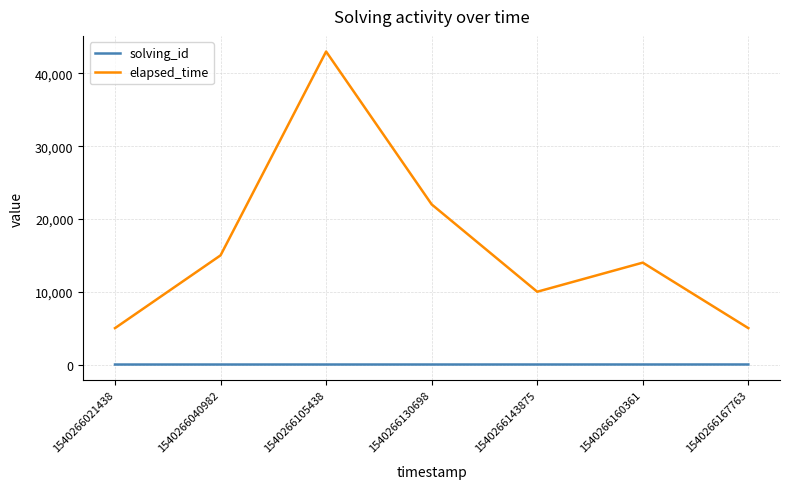

What is the approximate value of solving_id at 1540266130698?

4